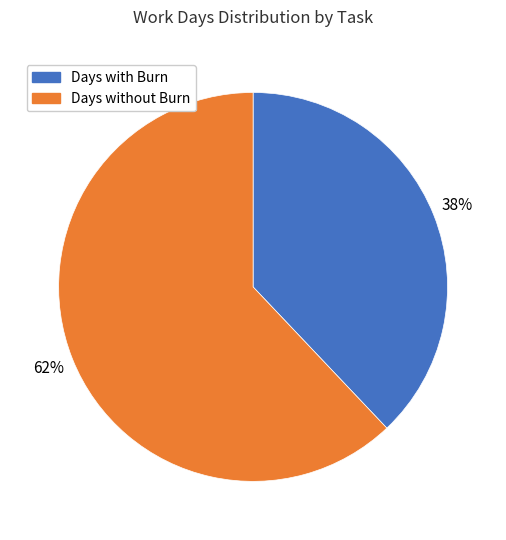

Is there a majority slice in this chart?

Yes